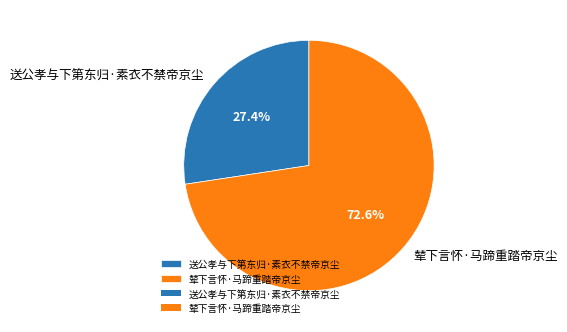

How many segments does this pie chart have?

2